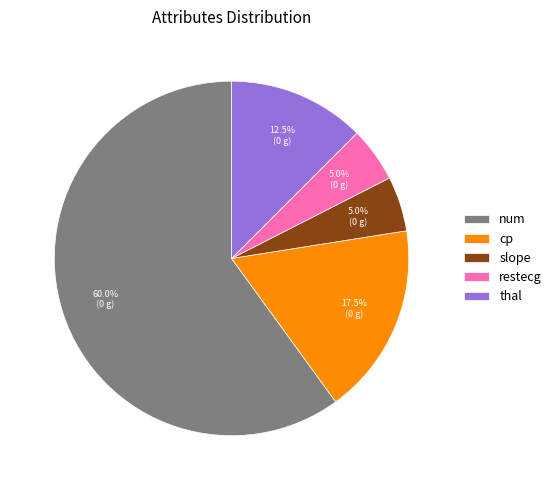

Which slice is the largest?

num